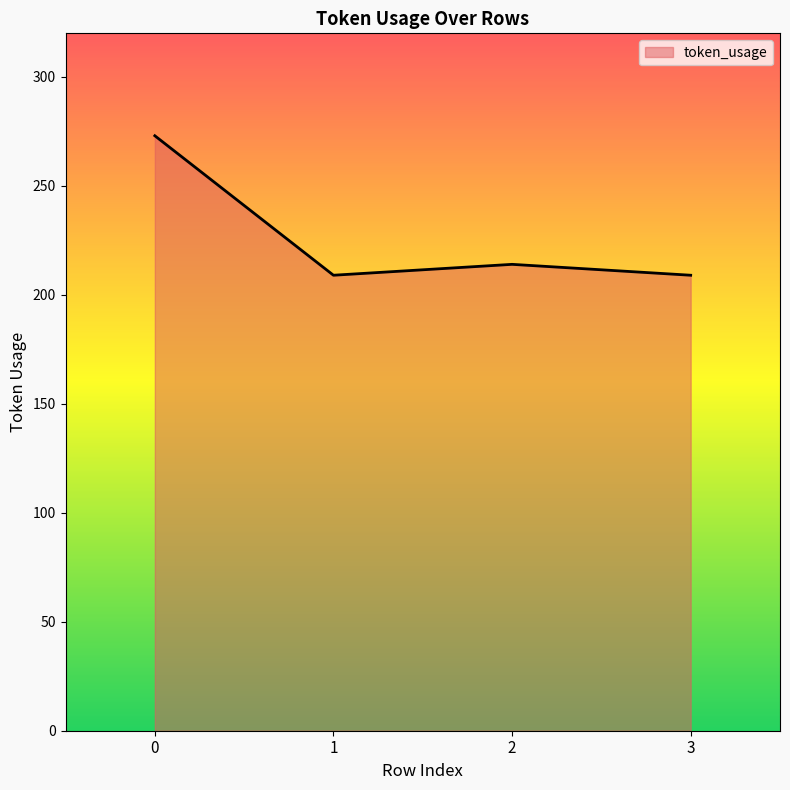

Does the chart have visible grid lines?

No